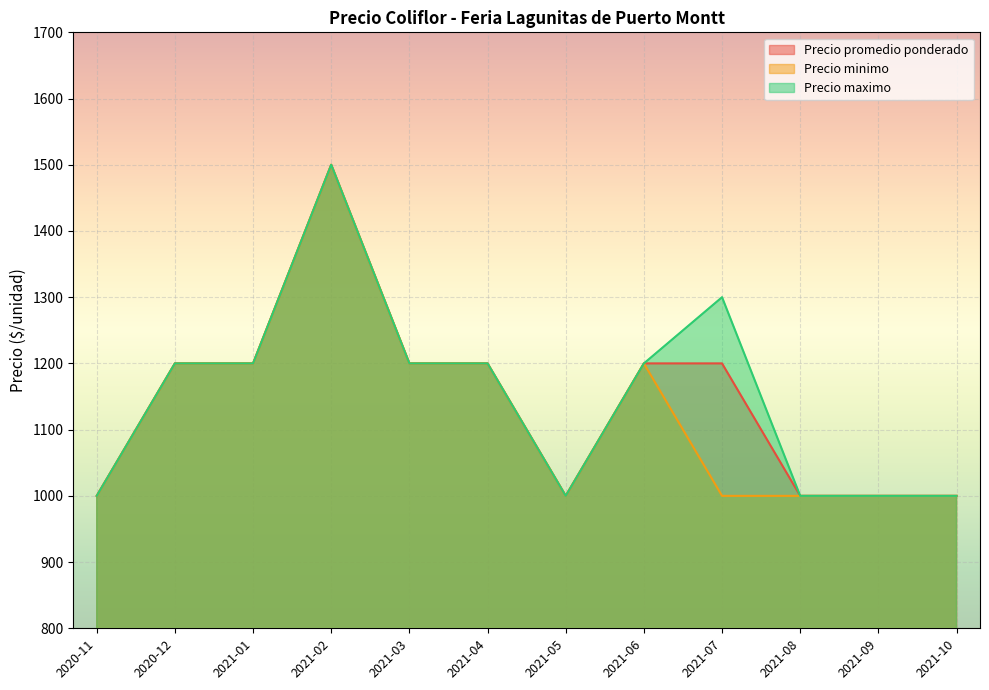

Where is the first local minimum for Precio promedio ponderado?

2021-05